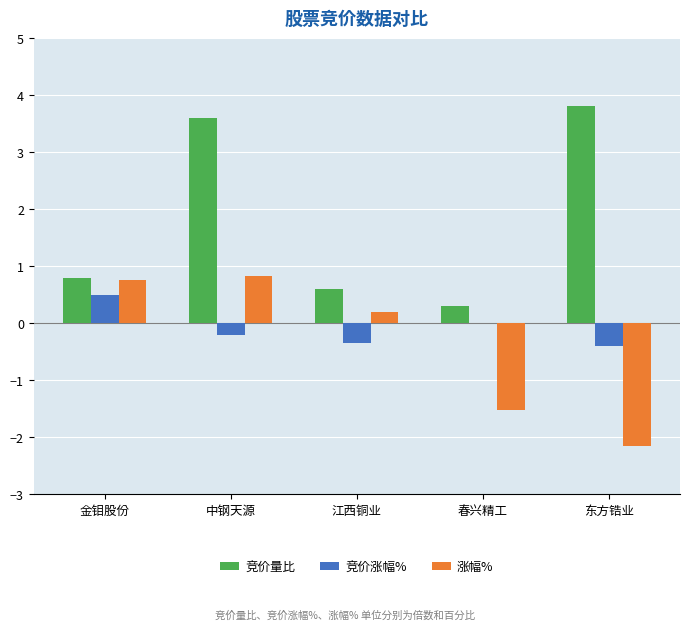

What are all the series names shown in the legend?

竞价量比, 竞价涨幅%, 涨幅%